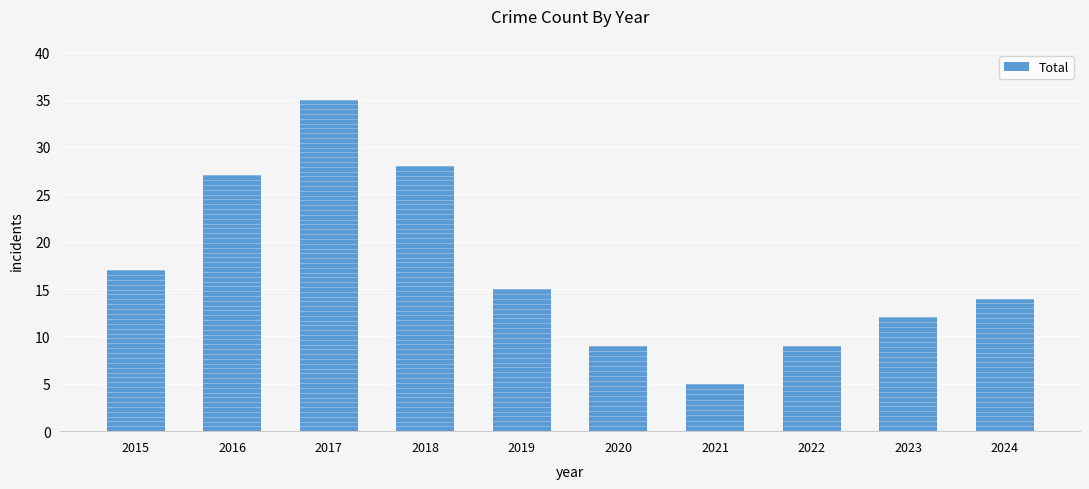

What is the difference between the values at 2019 and 2018?

13